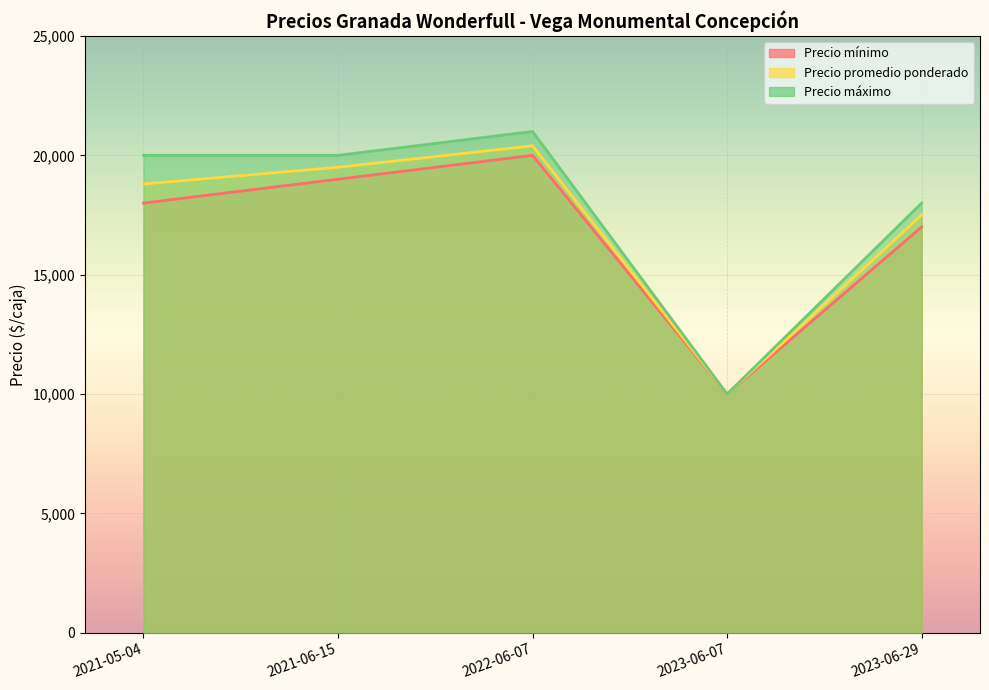

What is the minimum value for Precio promedio ponderado?

10000